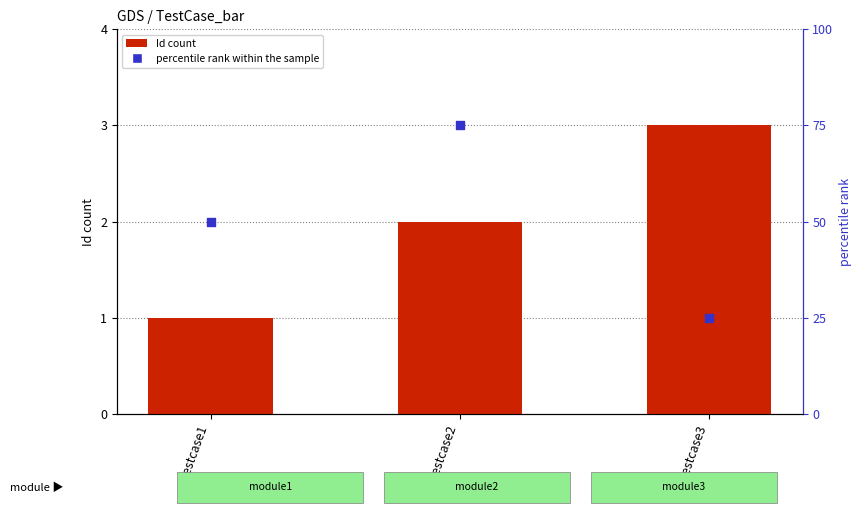

Is the value of Id (序号) at testcase3 greater than the value of percentile rank within the sample at testcase3?

No